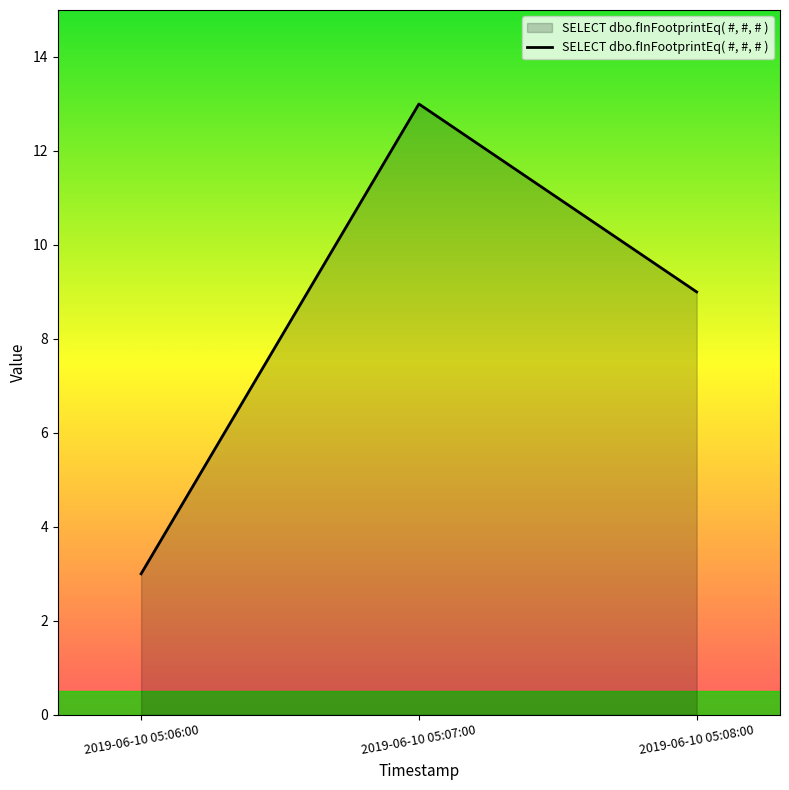

Rank the categories by value from highest to lowest.

2019-06-10 05:07:00, 2019-06-10 05:08:00, 2019-06-10 05:06:00